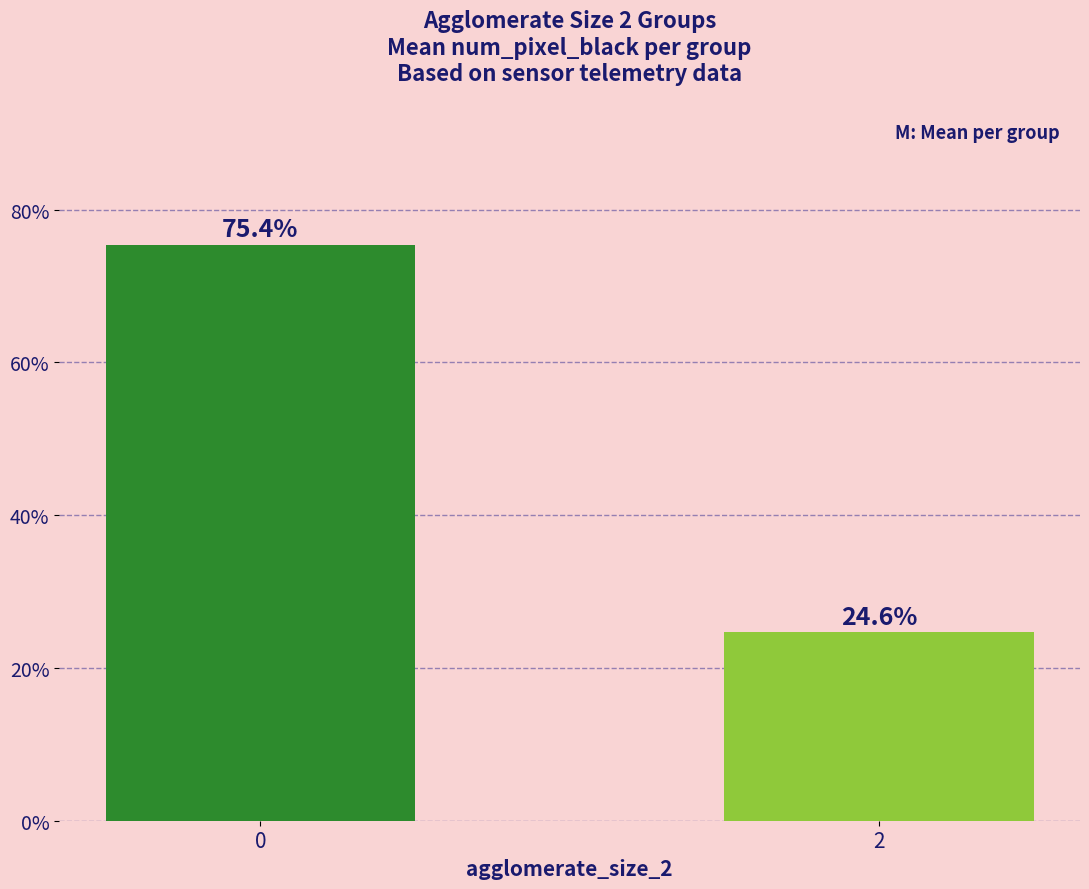

What is the approximate value at 0?

75.4